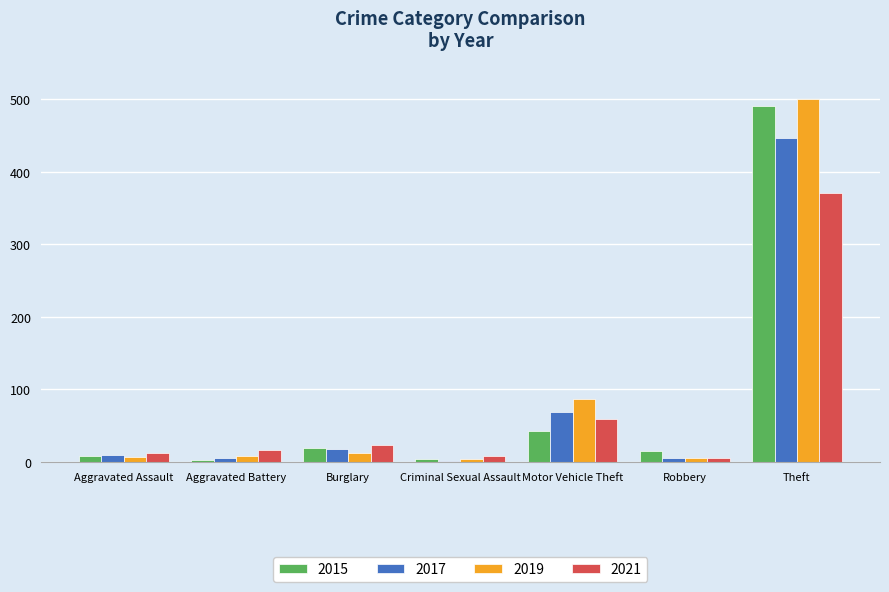

At which category does the chart reach its peak across all series?

Theft